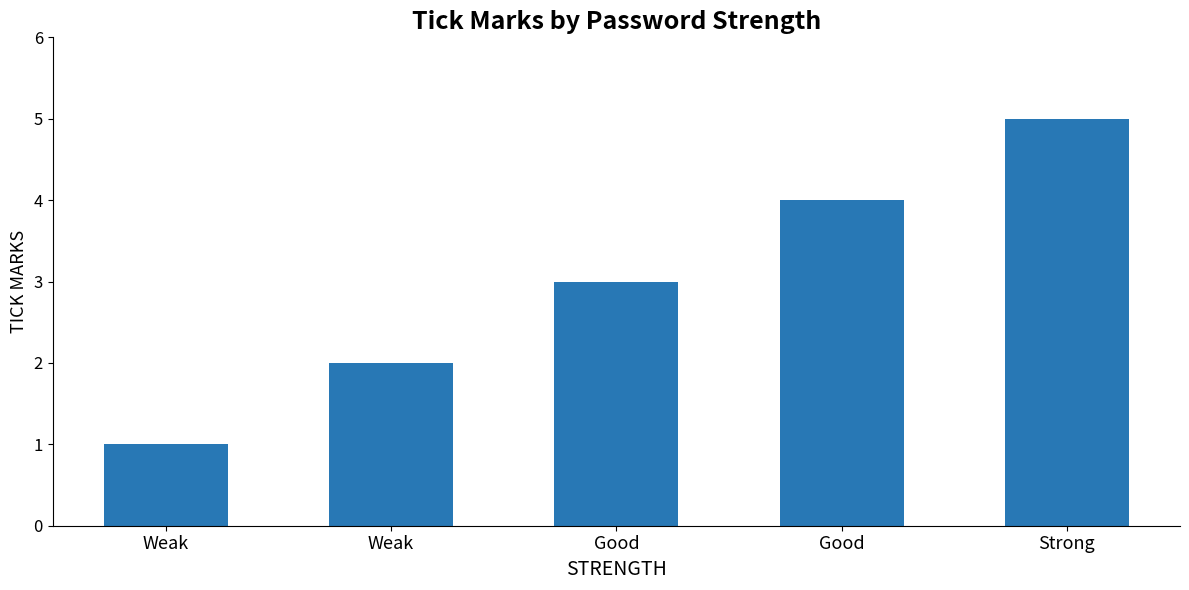

List the labels in order of value, smallest first.

Weak, Weak, Good, Good, Strong